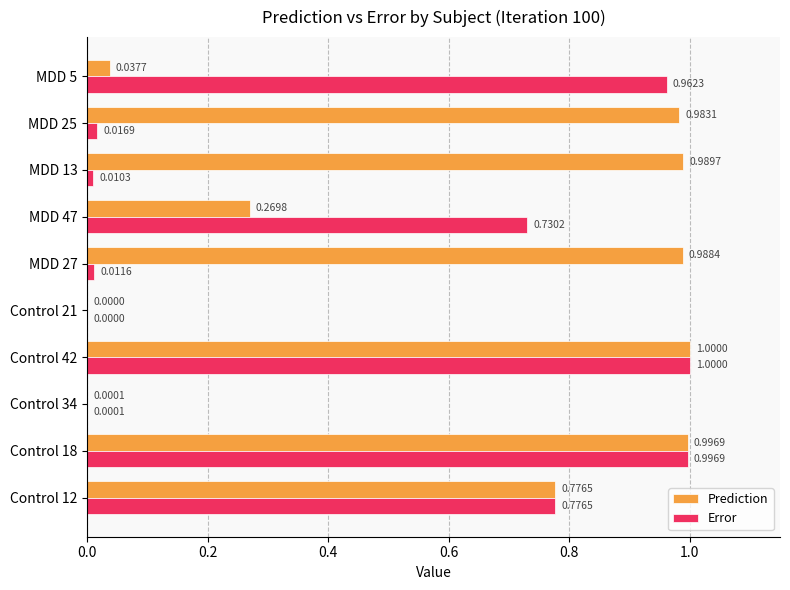

Between Control 34 and MDD 13, which series saw the biggest shift?

Prediction